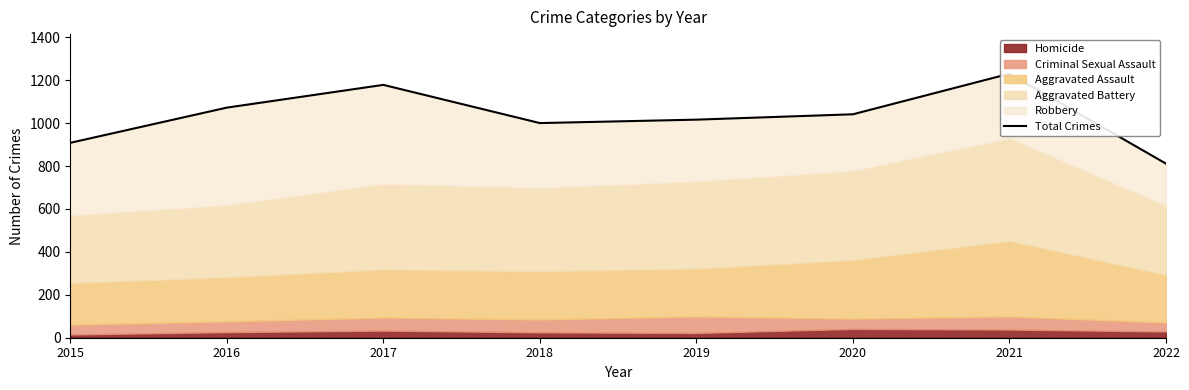

At which category does the data reach its first local peak?

2017